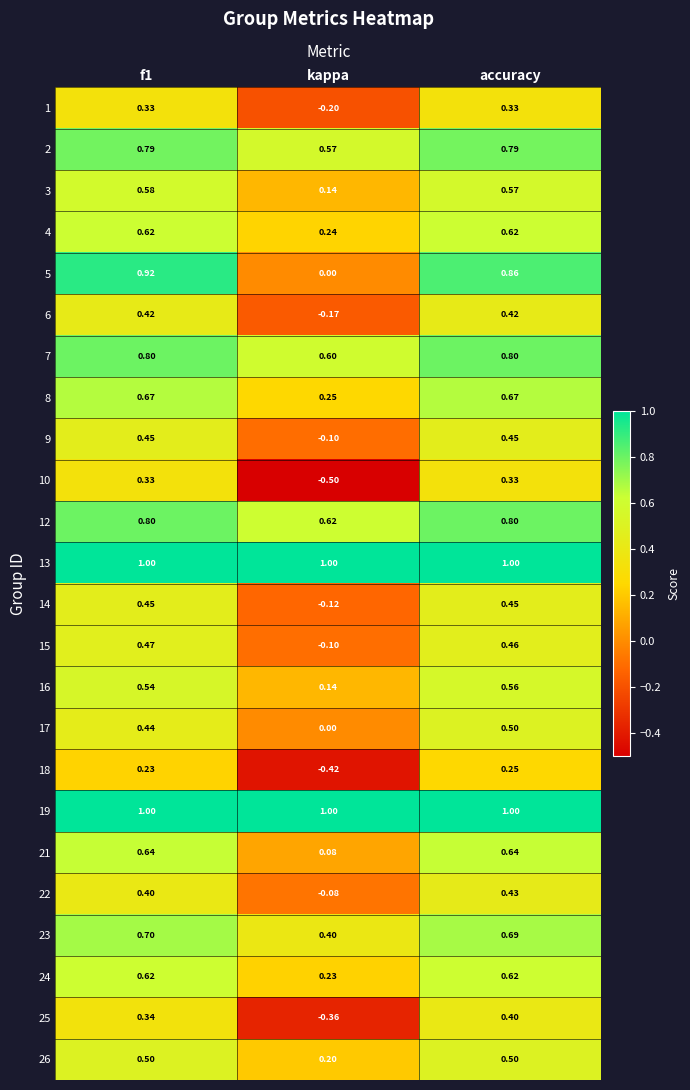

At which label is 4 closest to 0?

kappa